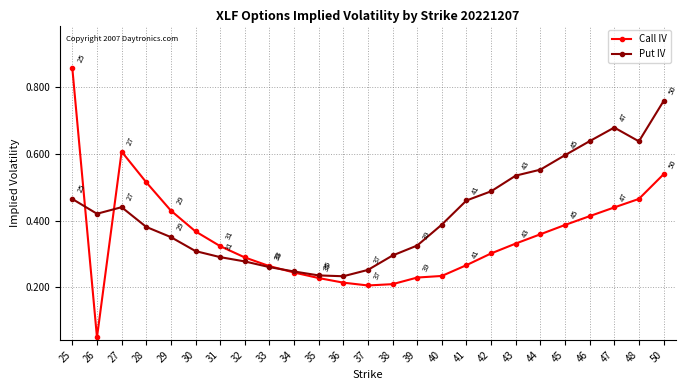

True or false: Call IV has a value of 0.3 at 29.

False